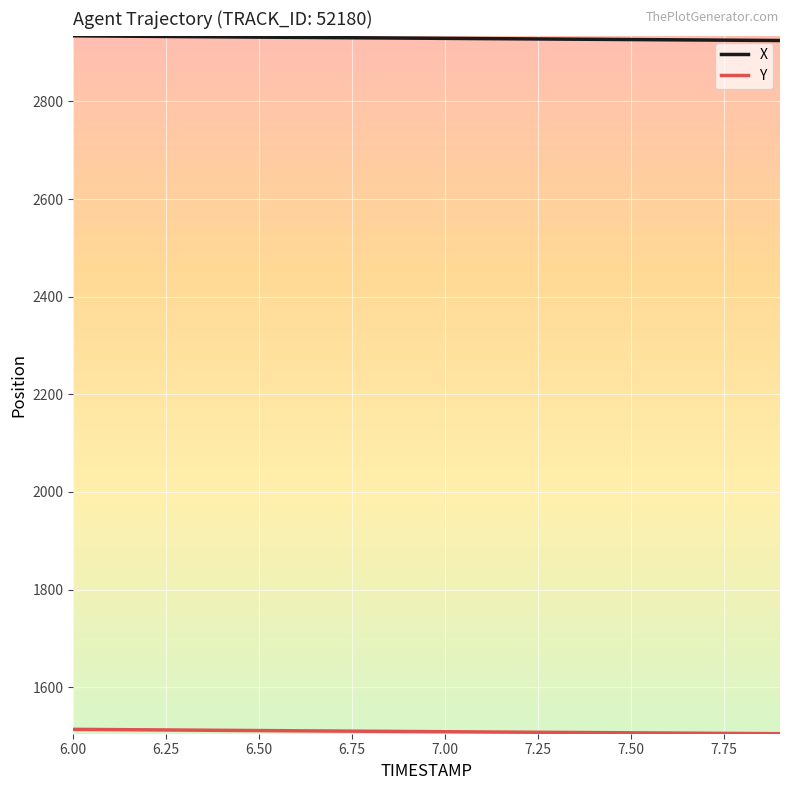

What is the highest value of the X series?

2934.4